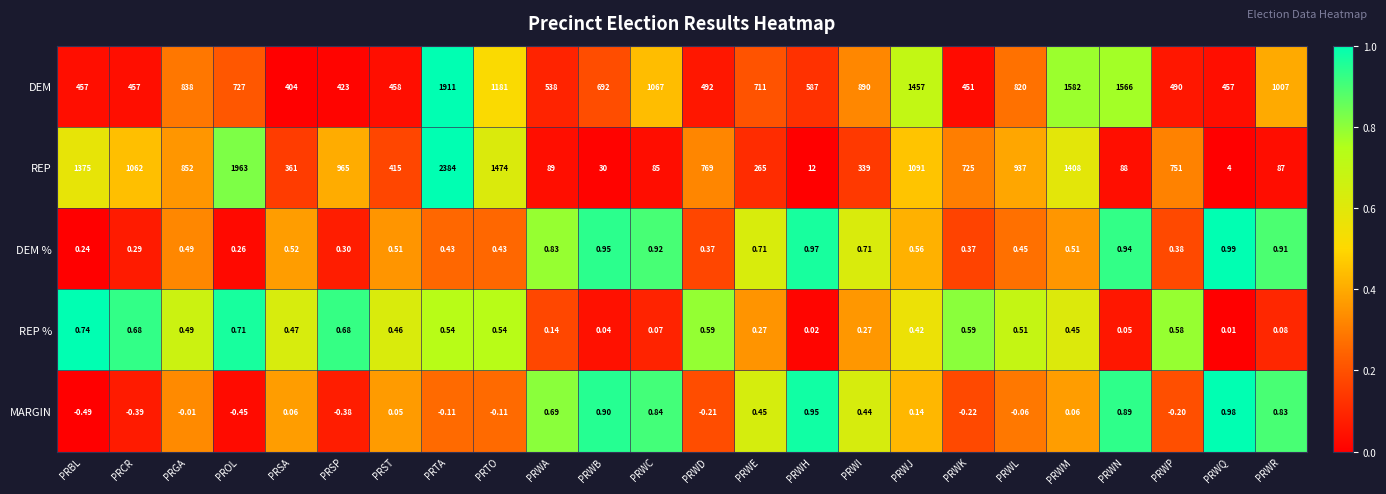

How many series are shown in this chart?

5